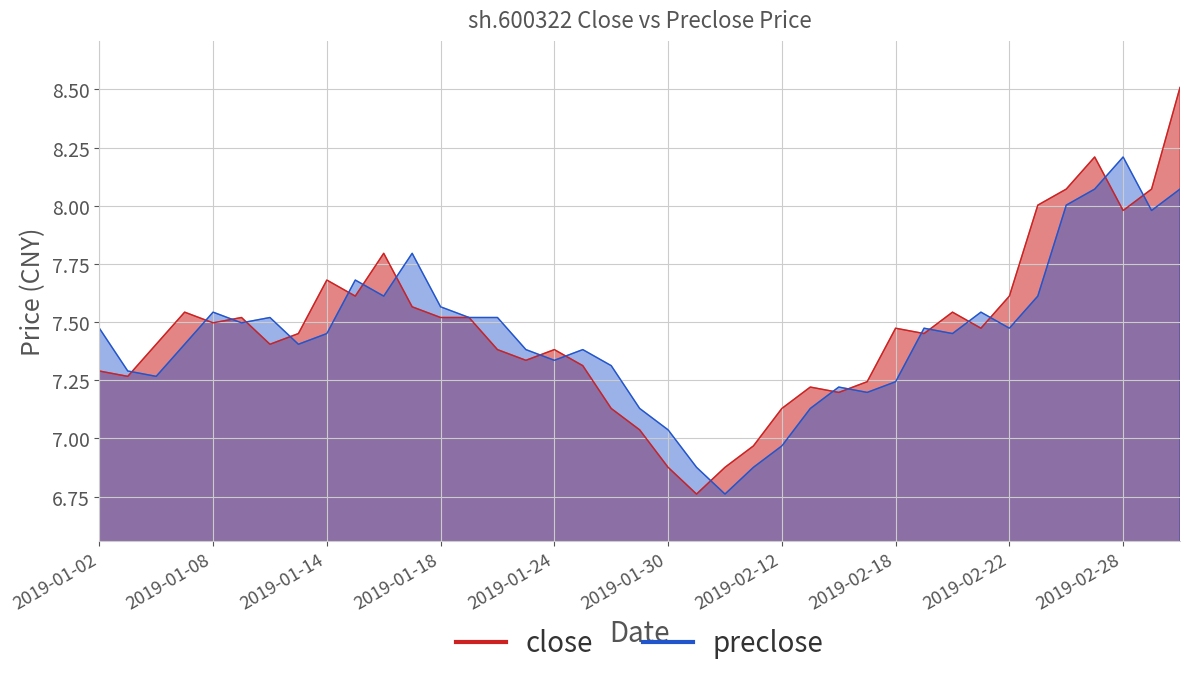

What is the sum of all close values?

291.3